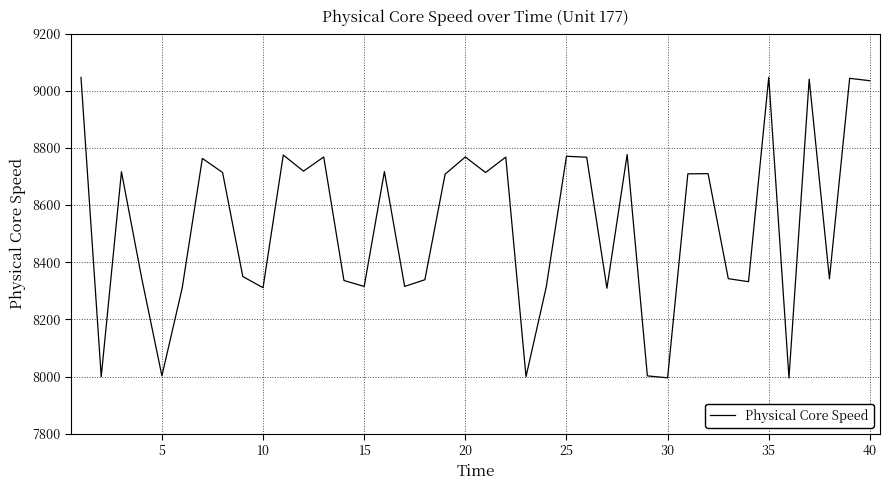

What is the greatest value displayed?

9046.9